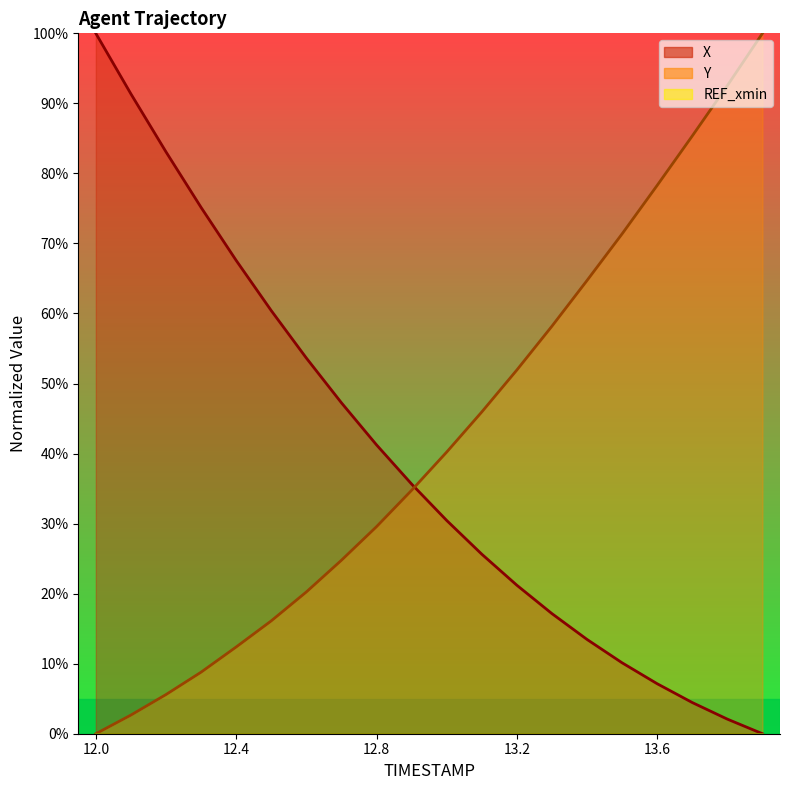

Where do Y and X first cross each other?

12.9 and 13.0